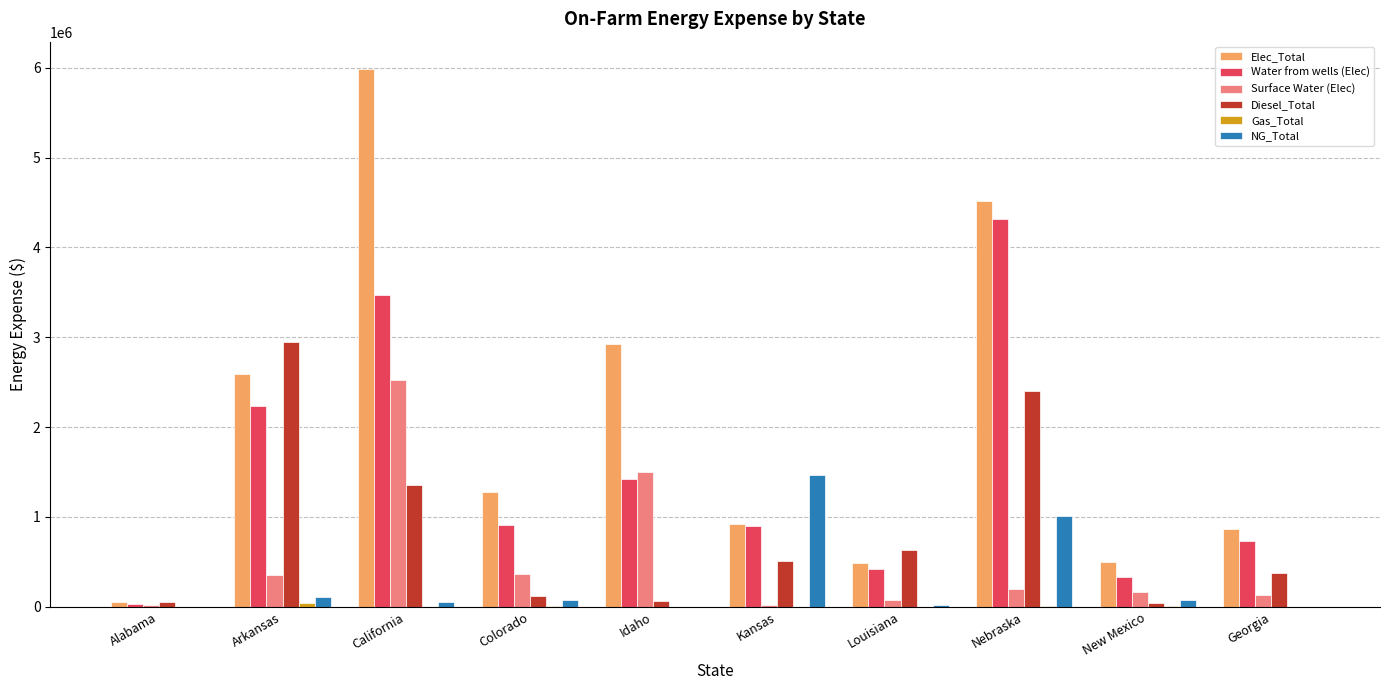

What is the sum of all NG_Total values?

2805592